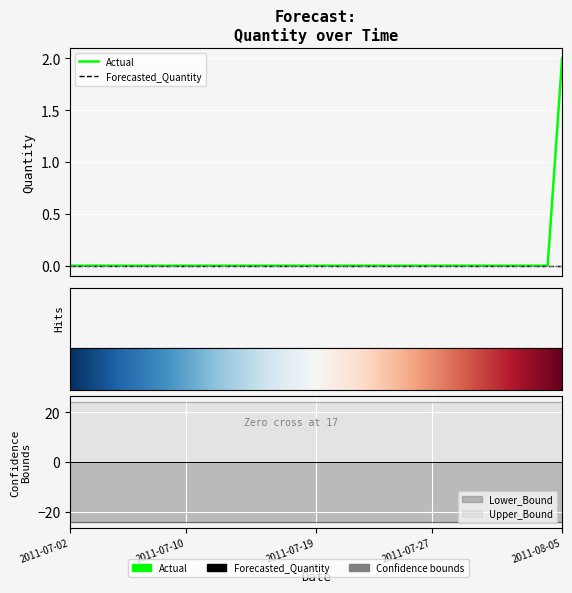

Reading left to right, extract all data points from this chart.

Actual: 2011-07-02=0.0	2011-07-03=0.0	2011-07-04=0.0	2011-07-05=0.0	2011-07-06=0.0	2011-07-07=0.0	2011-07-08=0.0	2011-07-09=0.0	2011-07-10=0.0	2011-07-11=0.0	2011-07-12=0.0	2011-07-13=0.0	2011-07-14=0.0	2011-07-15=0.0	2011-07-16=0.0	2011-07-17=0.0	2011-07-18=0.0	2011-07-19=0.0	2011-07-20=0.0	2011-07-21=0.0	2011-07-22=0.0	2011-07-23=0.0	2011-07-24=0.0	2011-07-25=0.0	2011-07-26=0.0	2011-07-27=0.0	2011-07-28=0.0	2011-07-29=0.0	2011-07-30=0.0	2011-07-31=0.0	2011-08-01=0.0	2011-08-02=0.0	2011-08-03=0.0	2011-08-04=0.0	2011-08-05=2.0
Forecasted_Quantity: 2011-07-02=0.0	2011-07-03=0.0	2011-07-04=0.0	2011-07-05=0.0	2011-07-06=0.0	2011-07-07=0.0	2011-07-08=0.0	2011-07-09=0.0	2011-07-10=0.0	2011-07-11=0.0	2011-07-12=0.0	2011-07-13=0.0	2011-07-14=0.0	2011-07-15=0.0	2011-07-16=0.0	2011-07-17=0.0	2011-07-18=0.0	2011-07-19=0.0	2011-07-20=0.0	2011-07-21=0.0	2011-07-22=0.0	2011-07-23=0.0	2011-07-24=0.0	2011-07-25=0.0	2011-07-26=0.0	2011-07-27=0.0	2011-07-28=0.0	2011-07-29=0.0	2011-07-30=0.0	2011-07-31=0.0	2011-08-01=0.0	2011-08-02=0.0	2011-08-03=0.0	2011-08-04=0.0	2011-08-05=0.0
Lower_Bound: 2011-07-02=-24.2	2011-07-03=-24.2	2011-07-04=-24.2	2011-07-05=-24.2	2011-07-06=-24.2	2011-07-07=-24.2	2011-07-08=-24.2	2011-07-09=-24.2	2011-07-10=-24.2	2011-07-11=-24.2	2011-07-12=-24.2	2011-07-13=-24.2	2011-07-14=-24.2	2011-07-15=-24.2	2011-07-16=-24.2	2011-07-17=-24.2	2011-07-18=-24.2	2011-07-19=-24.2	2011-07-20=-24.2	2011-07-21=-24.2	2011-07-22=-24.2	2011-07-23=-24.2	2011-07-24=-24.2	2011-07-25=-24.2	2011-07-26=-24.2	2011-07-27=-24.2	2011-07-28=-24.2	2011-07-29=-24.2	2011-07-30=-24.2	2011-07-31=-24.2	2011-08-01=-24.2	2011-08-02=-24.2	2011-08-03=-24.2	2011-08-04=-24.2	2011-08-05=-24.2
Upper_Bound: 2011-07-02=24.2	2011-07-03=24.2	2011-07-04=24.2	2011-07-05=24.2	2011-07-06=24.2	2011-07-07=24.2	2011-07-08=24.2	2011-07-09=24.2	2011-07-10=24.2	2011-07-11=24.2	2011-07-12=24.2	2011-07-13=24.2	2011-07-14=24.2	2011-07-15=24.2	2011-07-16=24.2	2011-07-17=24.2	2011-07-18=24.2	2011-07-19=24.2	2011-07-20=24.2	2011-07-21=24.2	2011-07-22=24.2	2011-07-23=24.2	2011-07-24=24.2	2011-07-25=24.2	2011-07-26=24.2	2011-07-27=24.2	2011-07-28=24.2	2011-07-29=24.2	2011-07-30=24.2	2011-07-31=24.2	2011-08-01=24.2	2011-08-02=24.2	2011-08-03=24.2	2011-08-04=24.2	2011-08-05=24.2